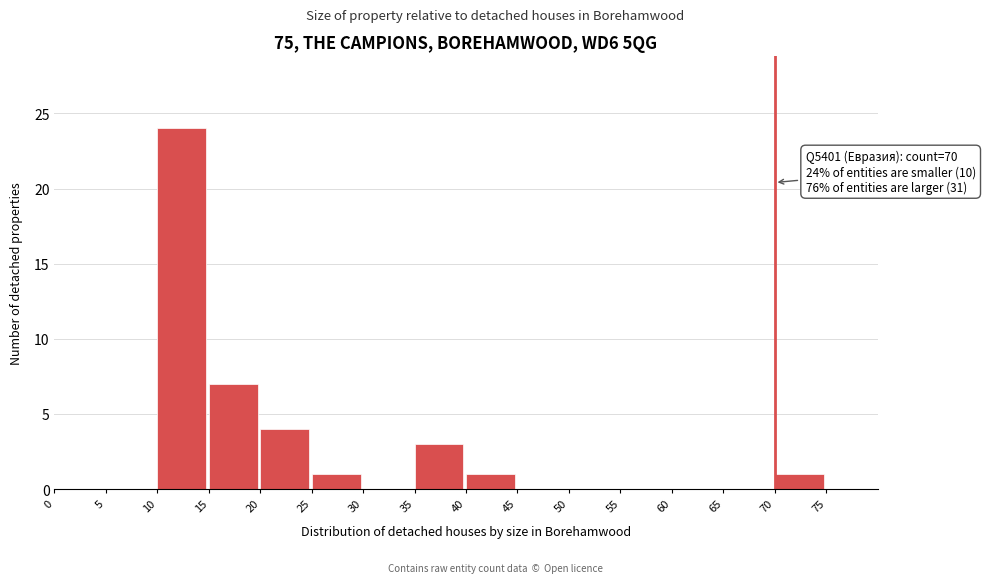

Over which range of the x-axis is the bar tallest?

10 to 15